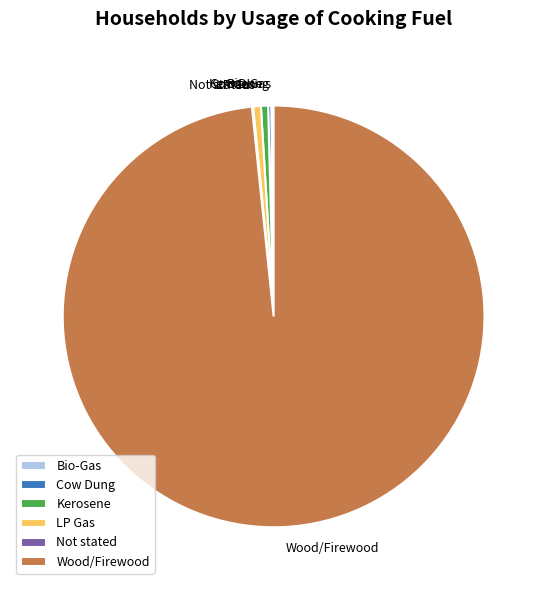

Which slice represents more than half of the pie?

Wood/Firewood